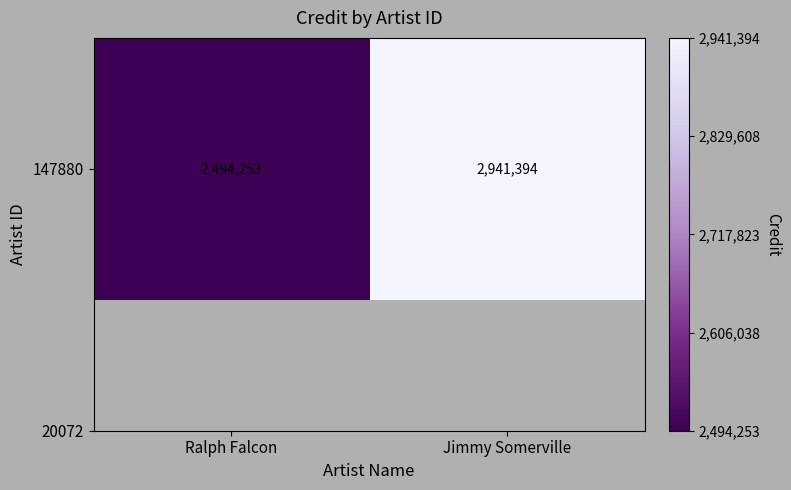

List the labels in order of value, largest first.

Jimmy Somerville, Ralph Falcon